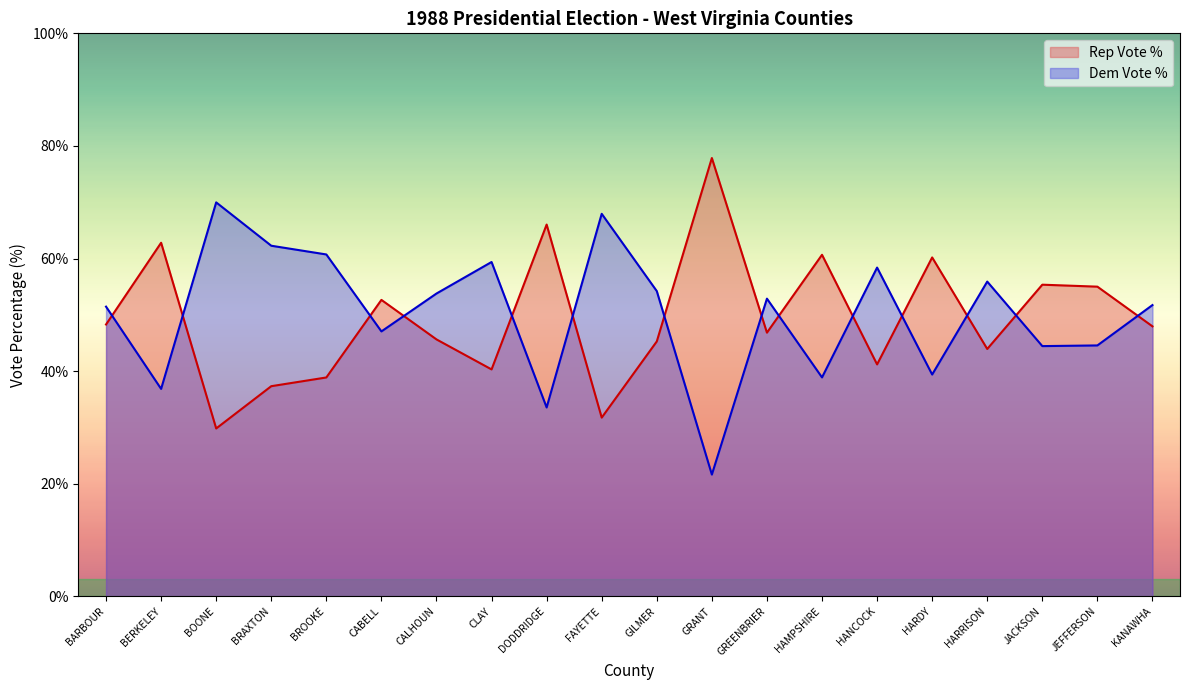

Which series has the largest total across all categories?

Dem Vote %